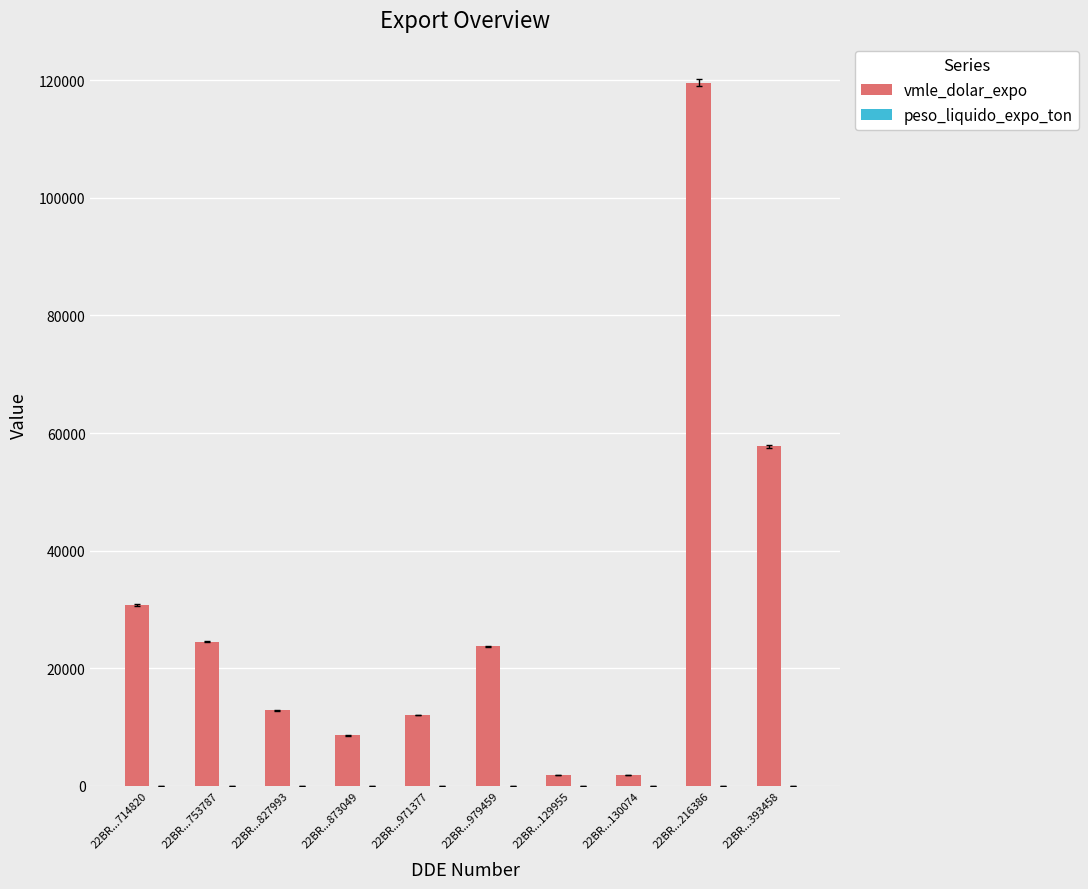

Which category has the highest value in the vmle_dolar_expo series?

22BR...216386